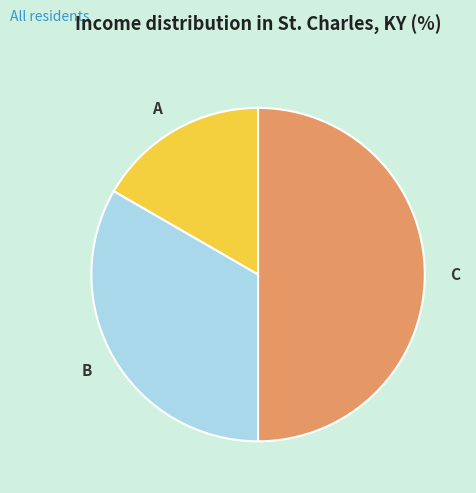

Is it true that B is 22% of the pie?

False